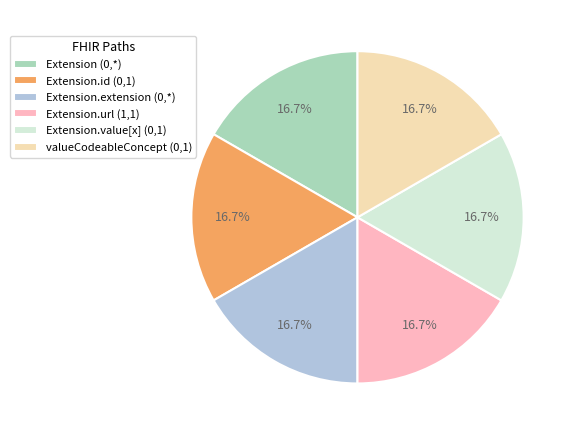

How many slices are in this pie chart?

6